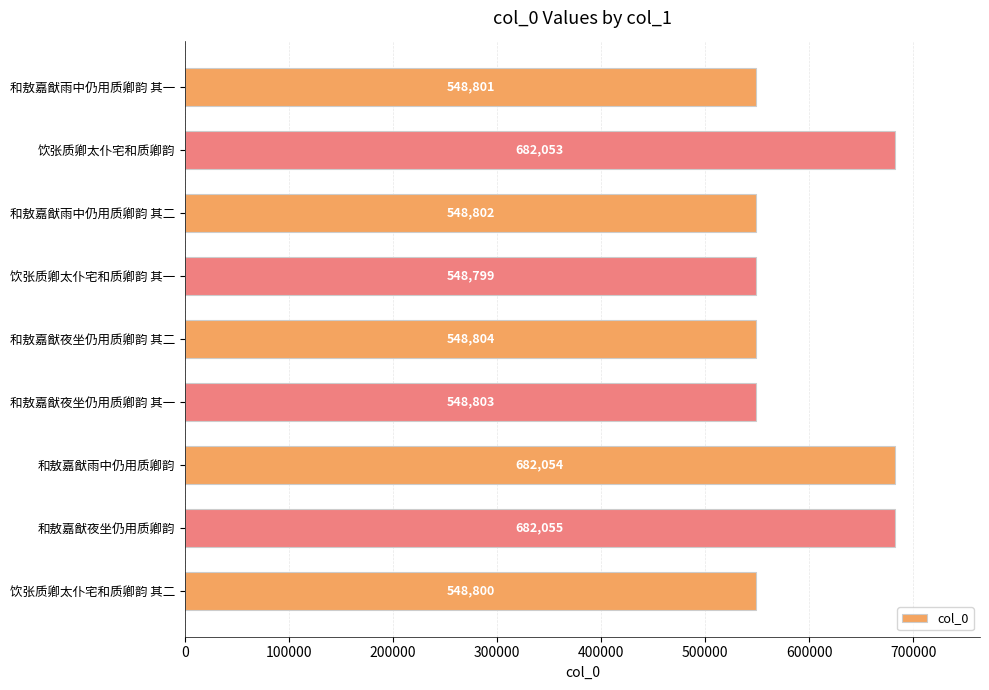

What is the sum of all values?

5338971